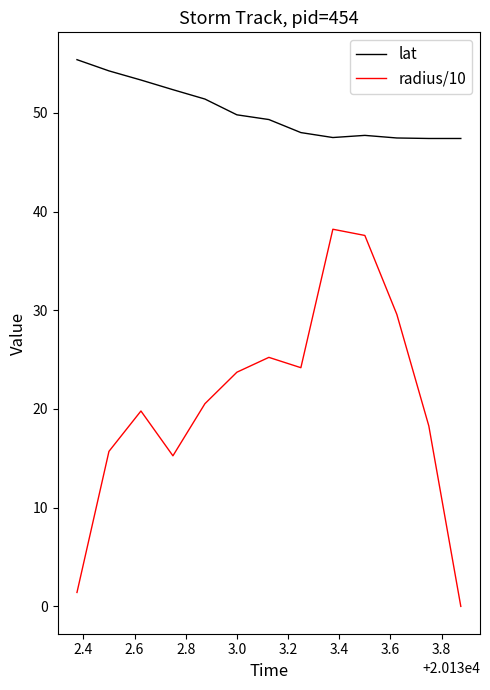

Which series has the largest range (max minus min)?

radius/10